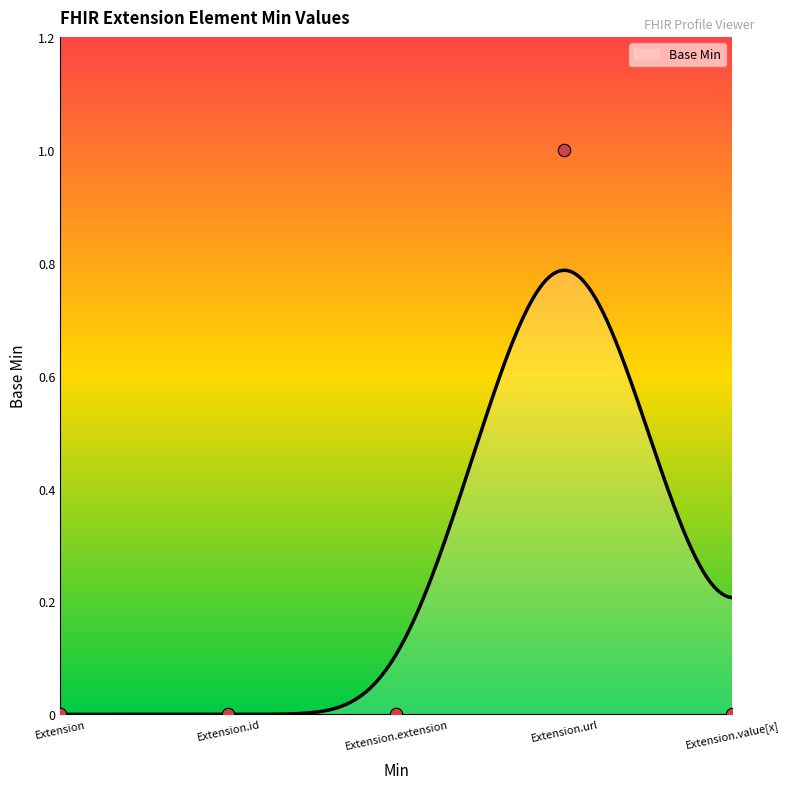

Between Extension.extension and Extension.value[x], which is larger?

Extension.extension